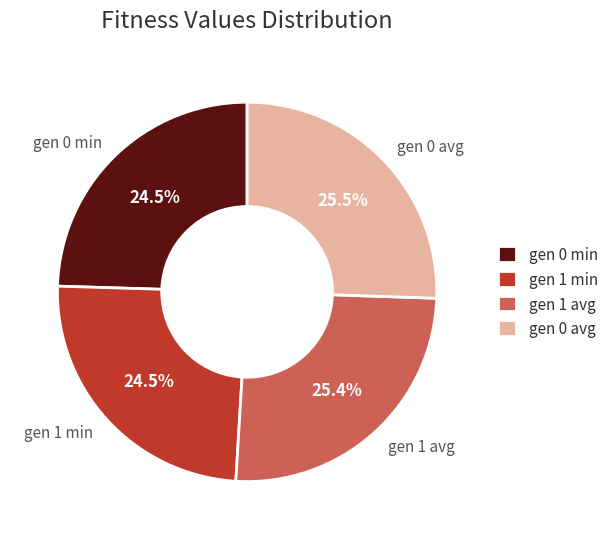

Is it true that gen 1 avg is 12% of the pie?

False